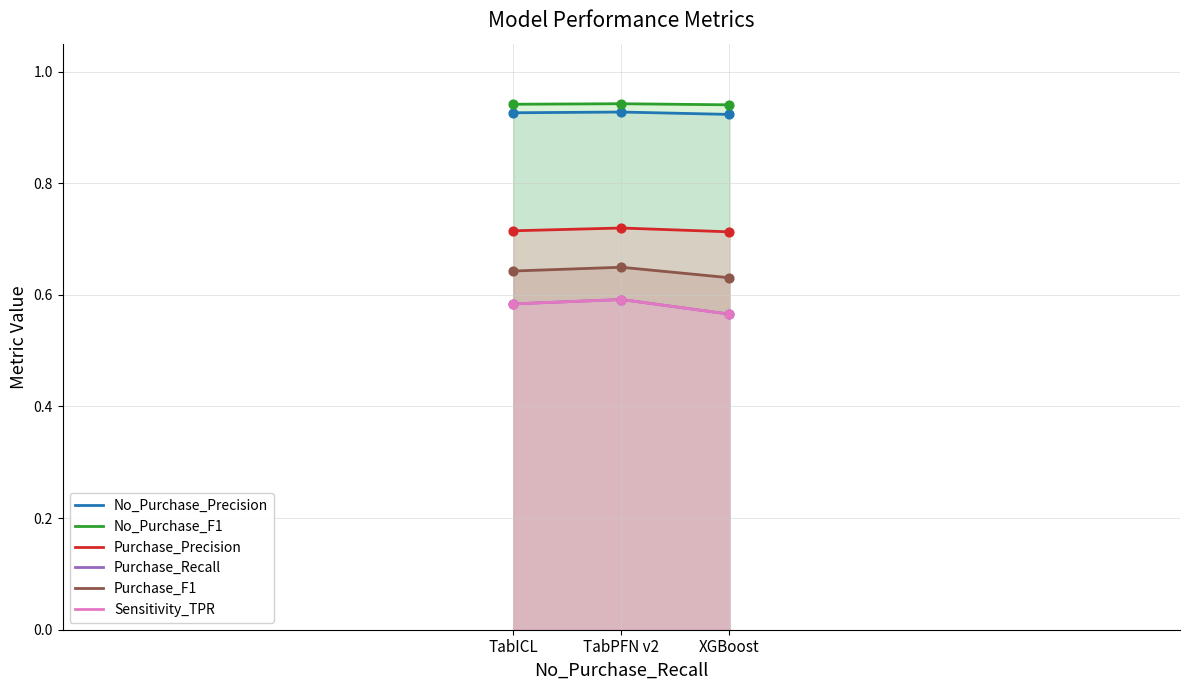

Which series has the largest total across all categories?

No_Purchase_F1